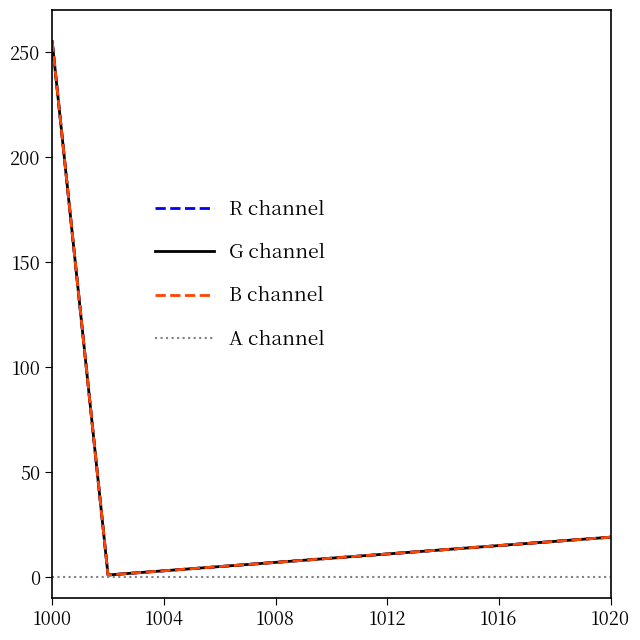

At which category is the sum across all series the highest?

1000